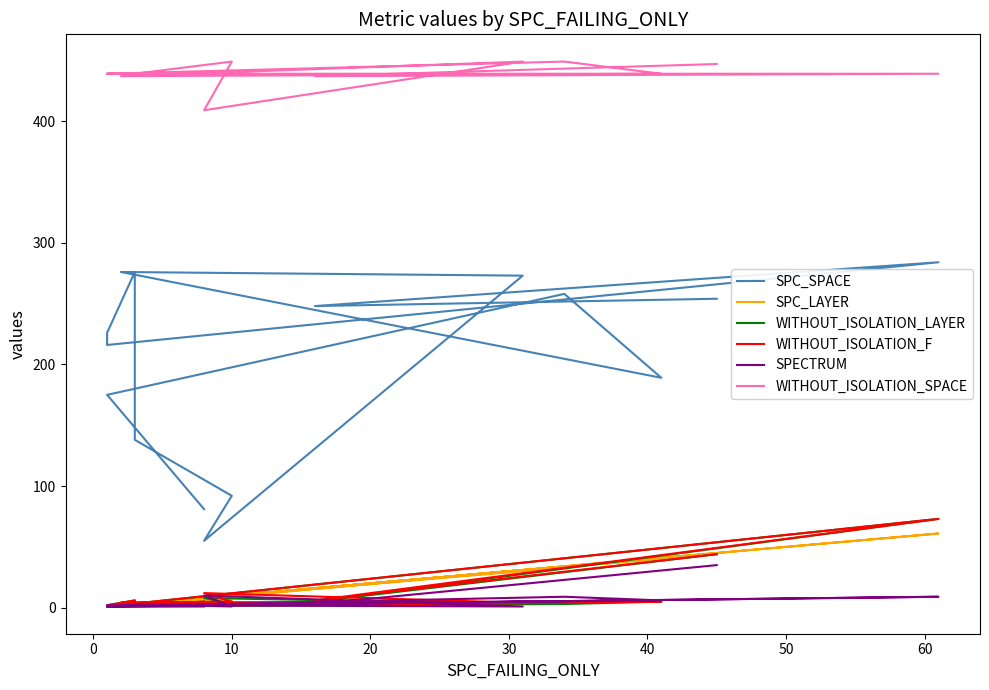

What is the difference between the second highest and minimum values in the SPECTRUM series?

9